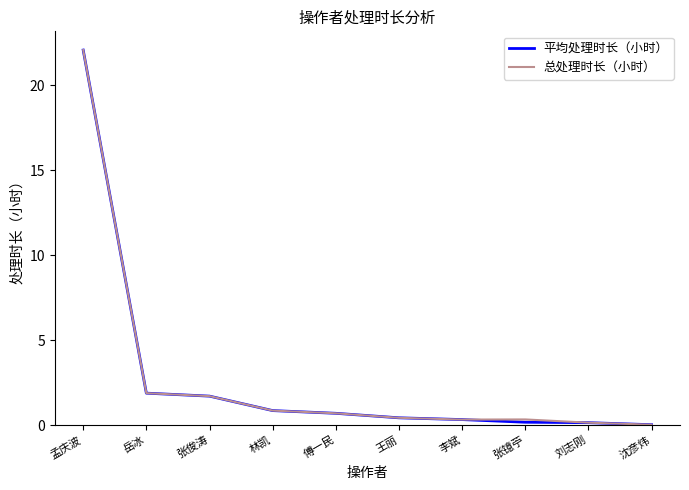

The value of 总处理时长（小时） at 岳冰 is 1.9. True or false?

True